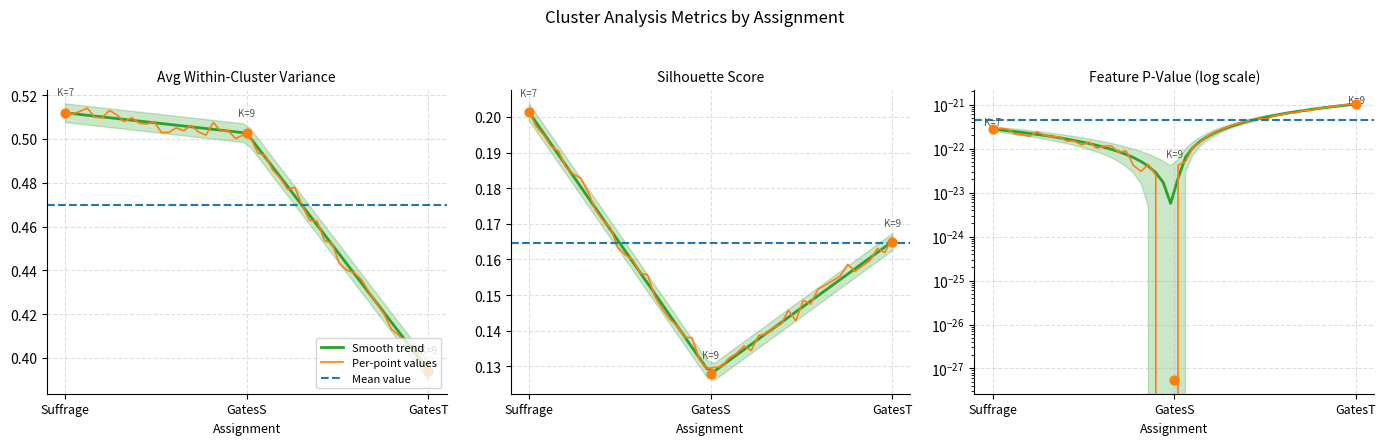

Which series has the widest spread of Y values?

Avg Within-Cluster Variance